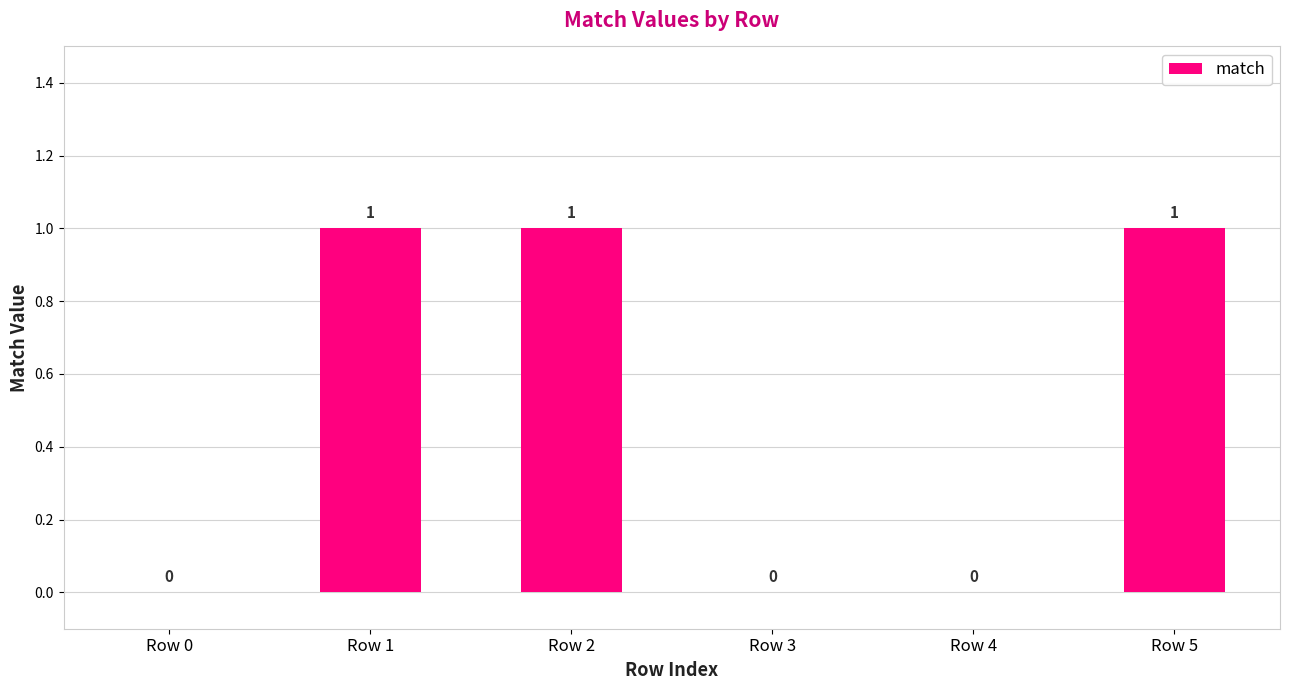

How many values are between 0 and 1?

6